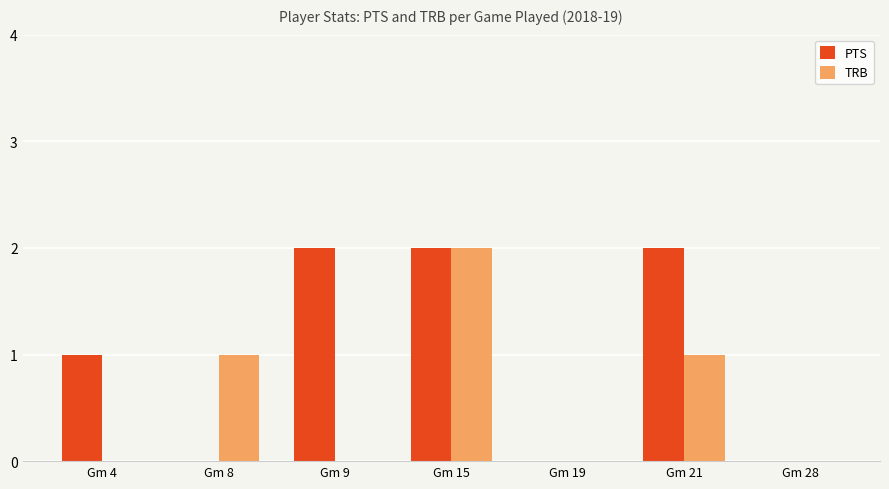

Is it true that PTS equals 3 at Gm 15?

False